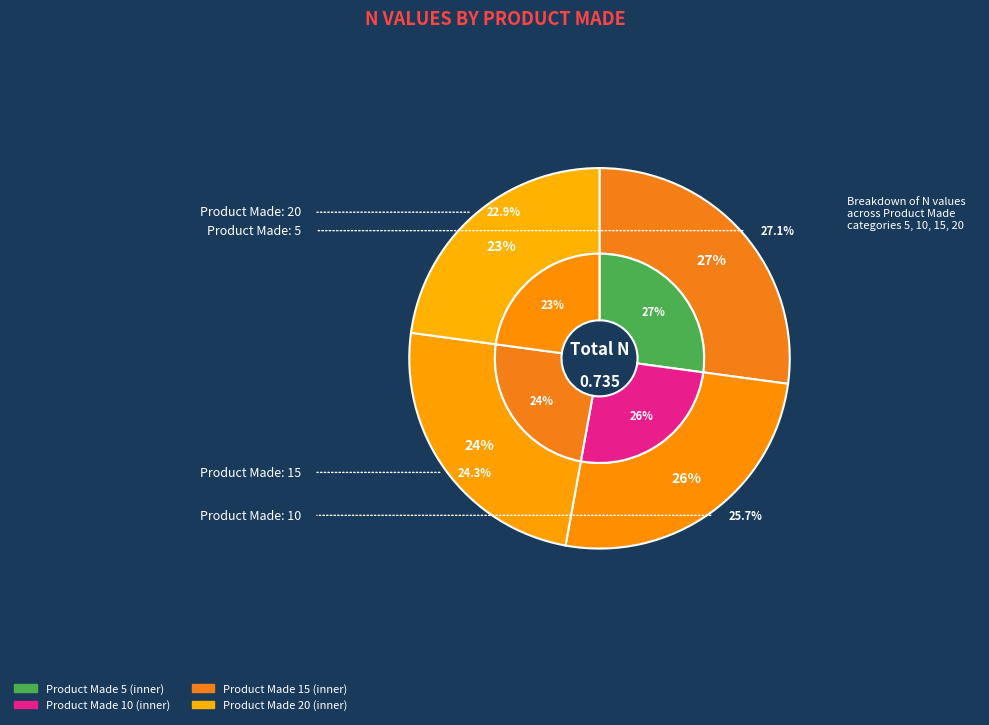

To the nearest percent, what is the difference between the 15 and 10 slice percentages?

1%